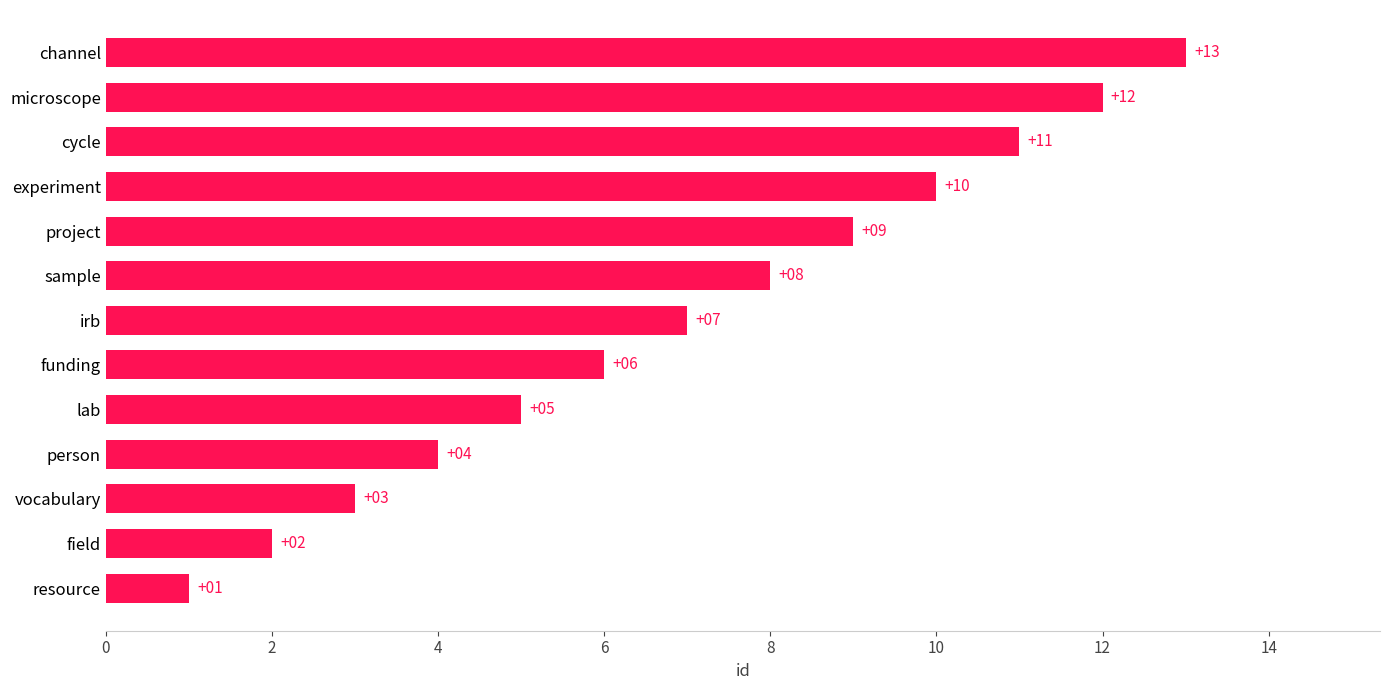

What is the greatest value displayed?

13